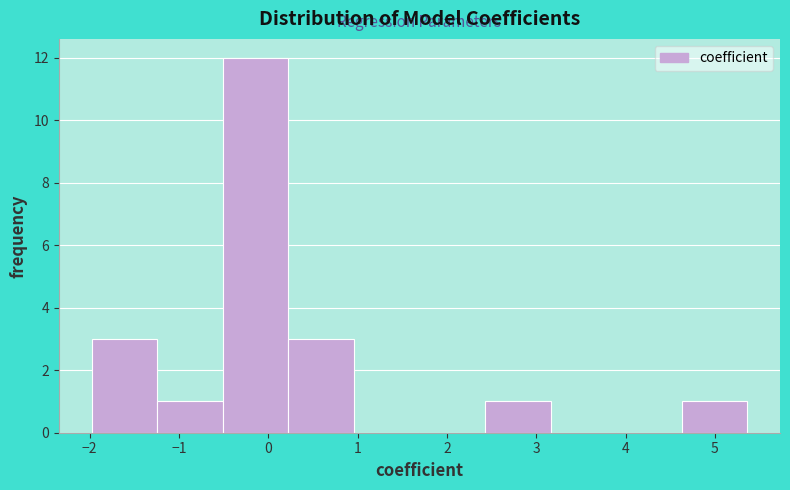

Reading left to right, list every bar in this chart as the range it spans on the x-axis followed by its height. Neither the bar edges nor the heights are printed on the chart, so give them approximately, as read against the axes.

-2.0 to -1.2: 3
-1.2 to -0.5: 1
-0.5 to 0.2: 12
0.2 to 1.0: 3
1.0 to 1.7: 0
1.7 to 2.4: 0
2.4 to 3.2: 1
3.2 to 3.9: 0
3.9 to 4.6: 0
4.6 to 5.4: 1